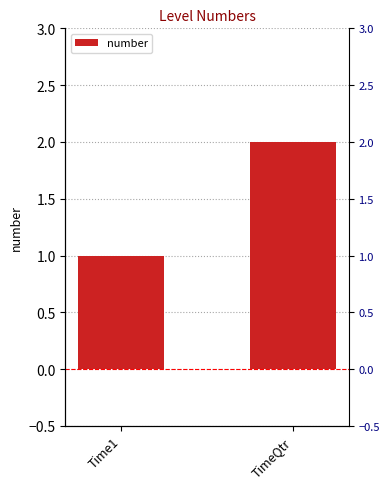

What is the sum of all values?

3